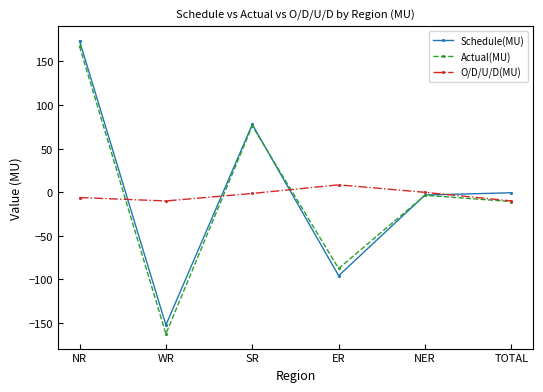

What is the difference between the Actual(MU) values at NER and SR?

79.7